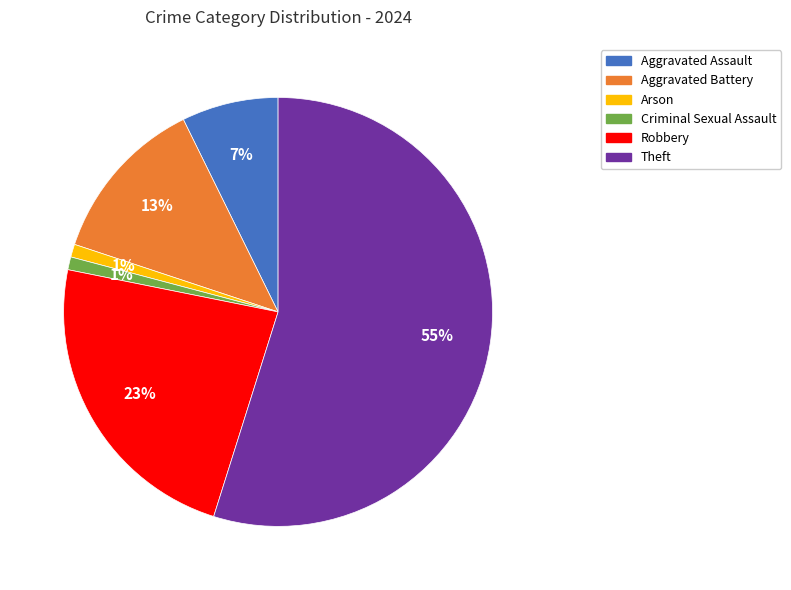

To the nearest percent, what is the average slice percentage?

17%